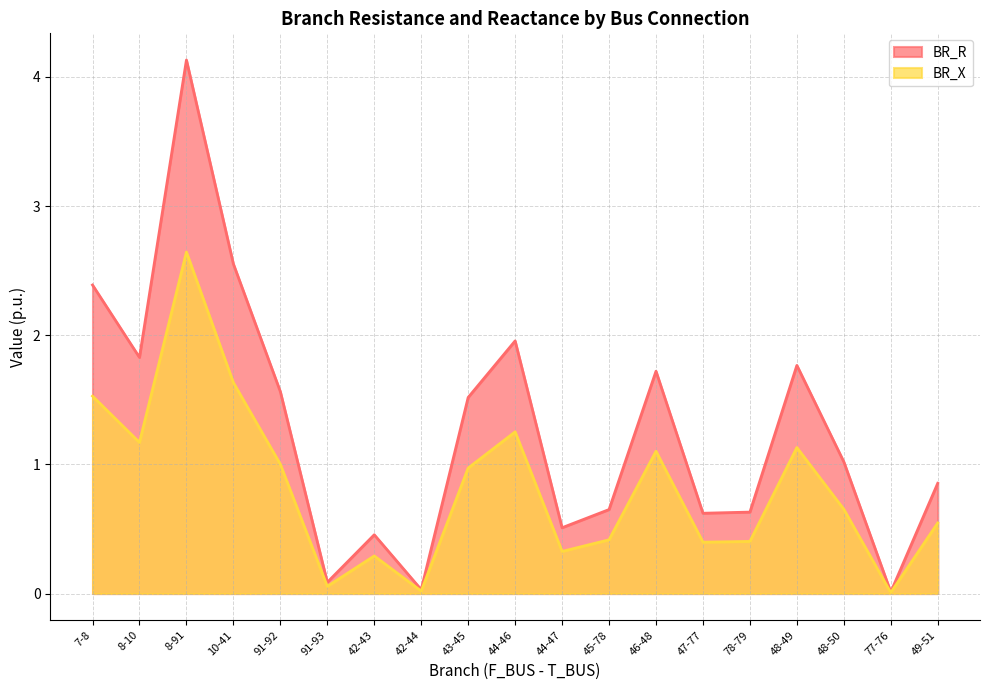

Reading left to right, extract all data points from this chart.

BR_R: 2.4	1.8	4.1	2.6	1.6	0.1	0.5	0.0	1.5	2.0	0.5	0.7	1.7	0.6	0.6	1.8	1.0	0.0	0.9
BR_X: 1.5	1.2	2.6	1.6	1.0	0.1	0.3	0.0	1.0	1.3	0.3	0.4	1.1	0.4	0.4	1.1	0.7	0.0	0.5